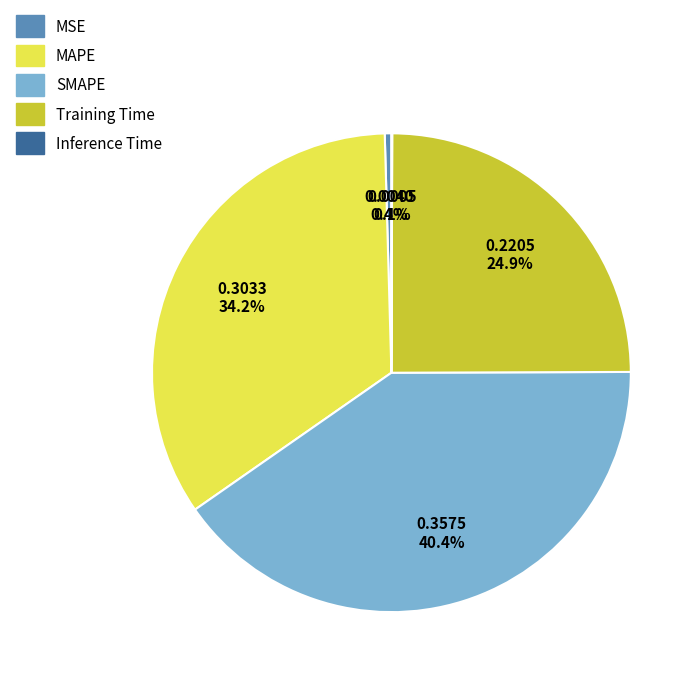

Which has a higher value, Training Time or SMAPE?

SMAPE